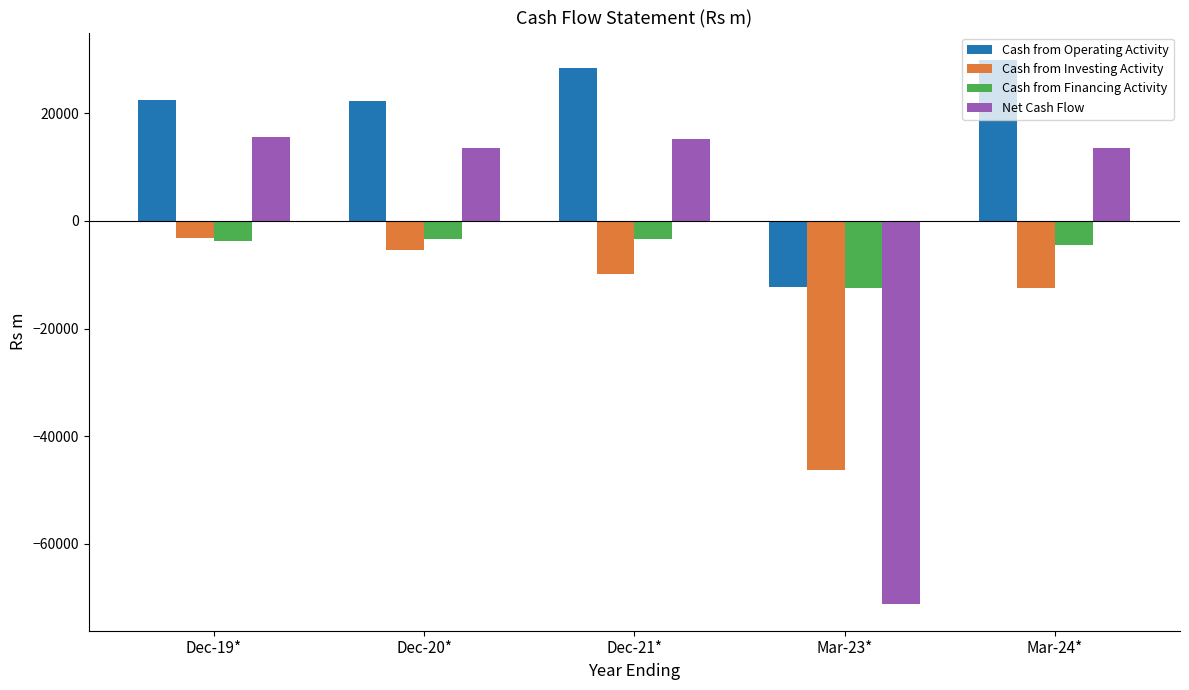

Does the chart contain any negative values?

Yes